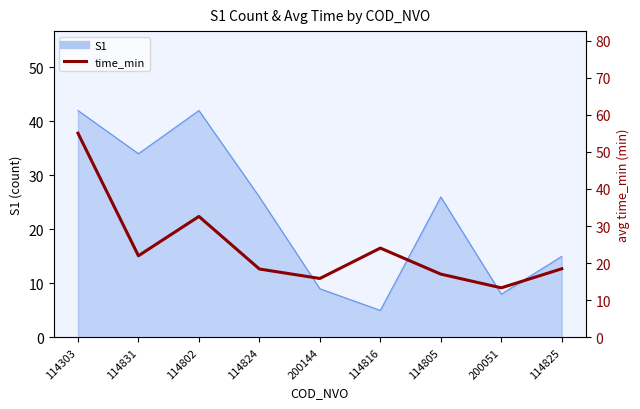

What is the maximum value shown in the chart?

55.0